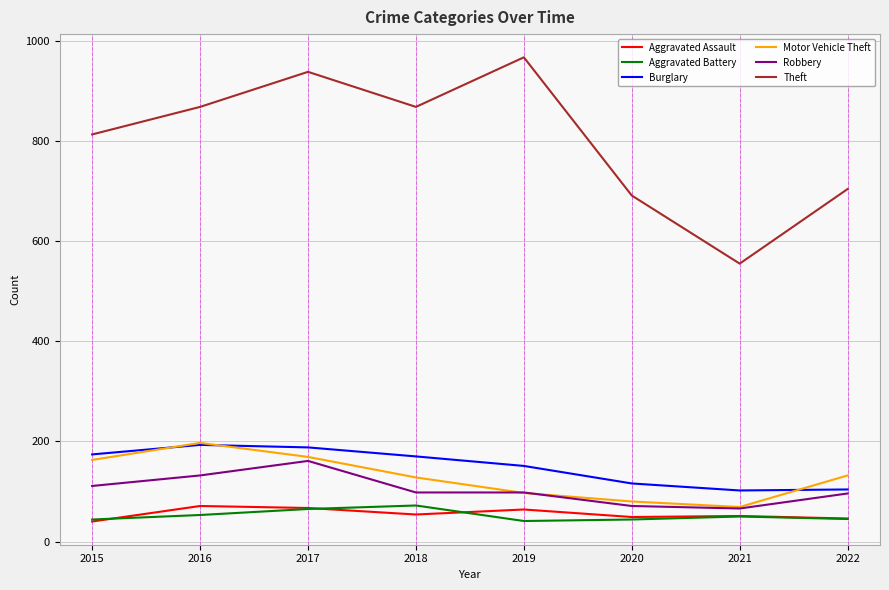

How many distinct data groups are displayed?

6